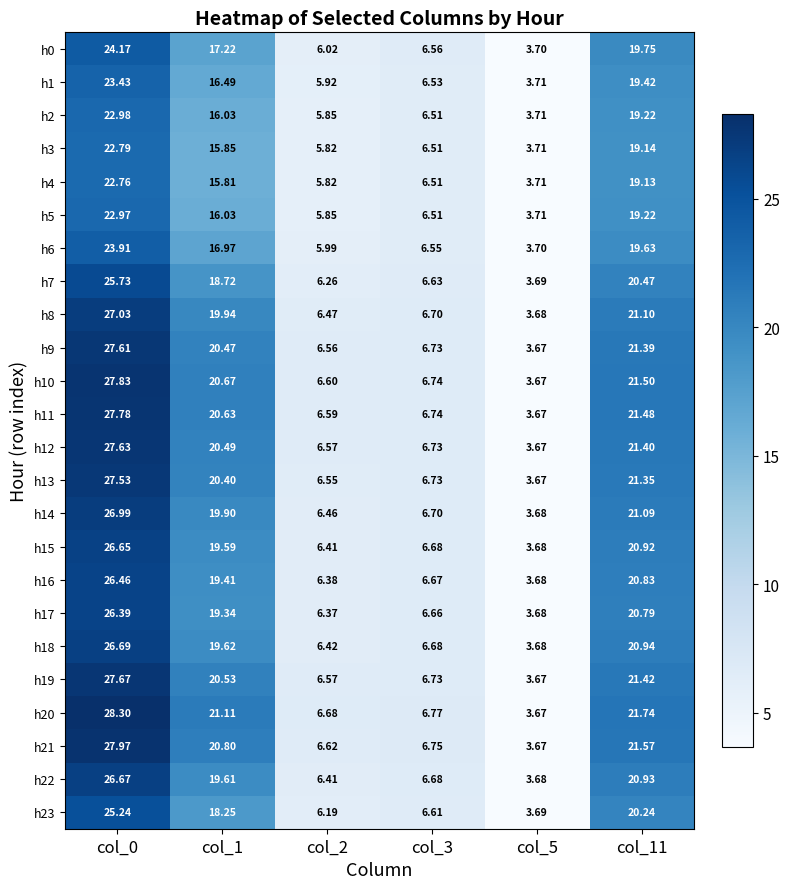

What is the difference between the highest and lowest values at col_2?

0.9